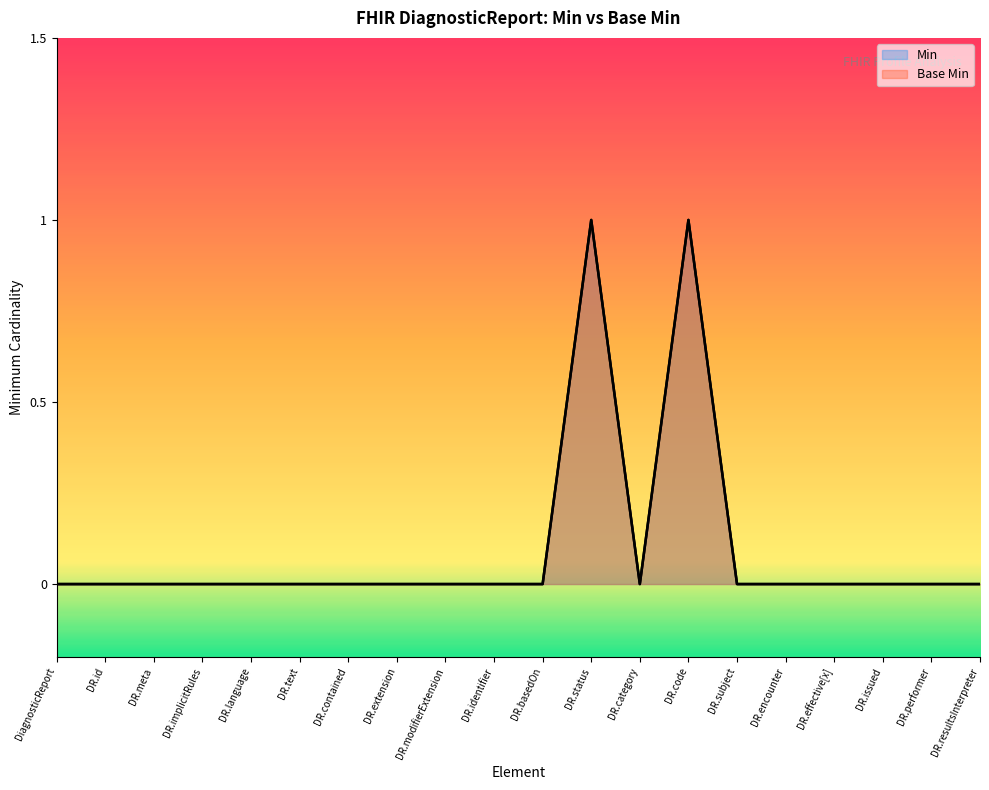

What position from the right is DR.identifier?

11